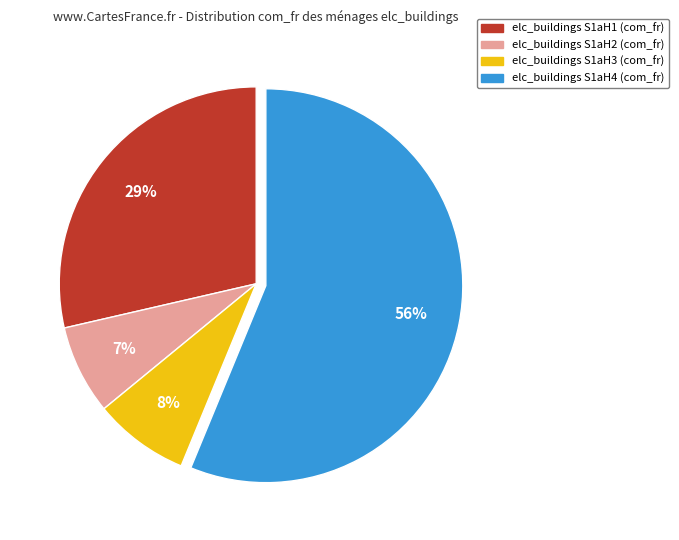

Is it true that elc_buildings S1aH1 is 39% of the pie?

False